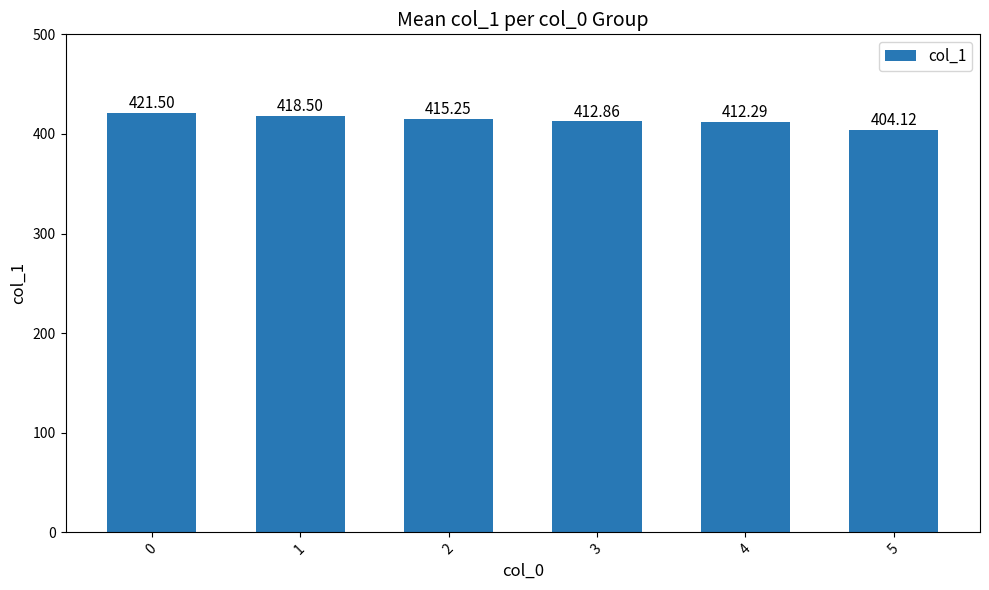

What is the sum of all values?

2484.5